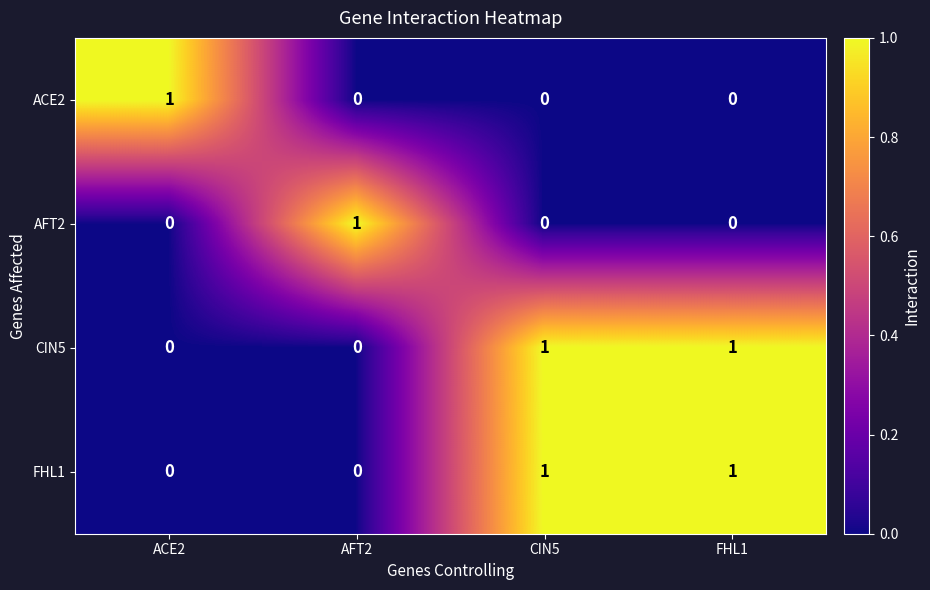

At how many categories does at least one series exceed 0?

4